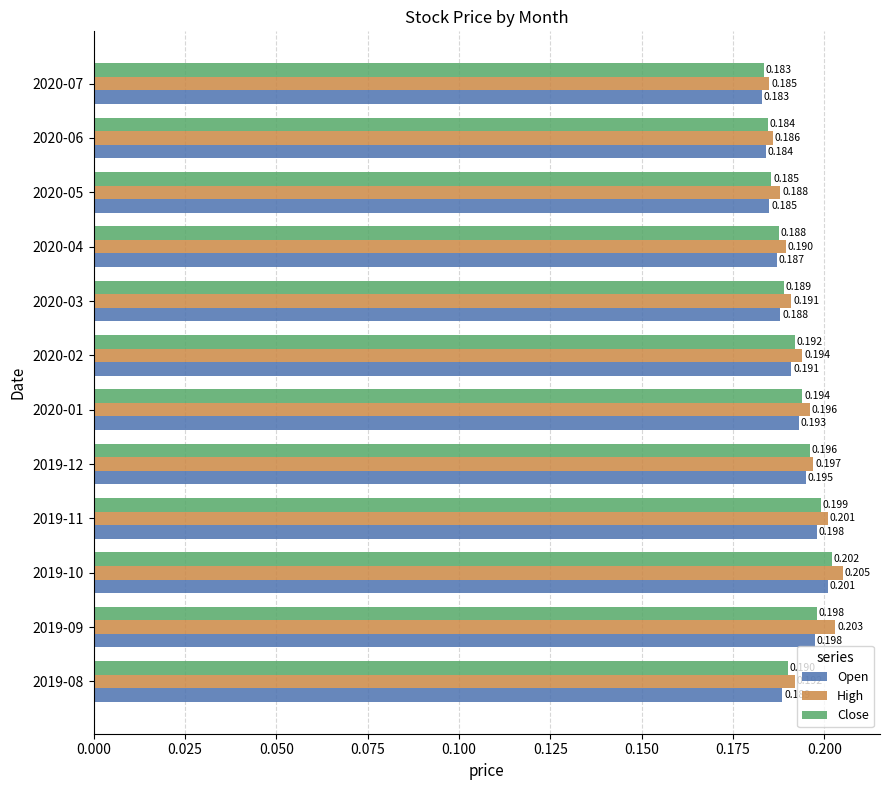

Which series has the widest spread of values?

High